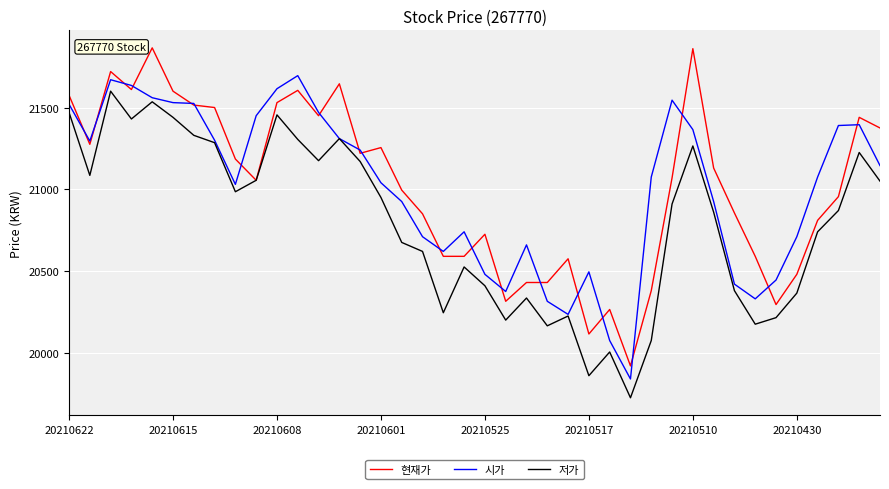

List the series in order of their peak value, highest first.

현재가, 시가, 저가